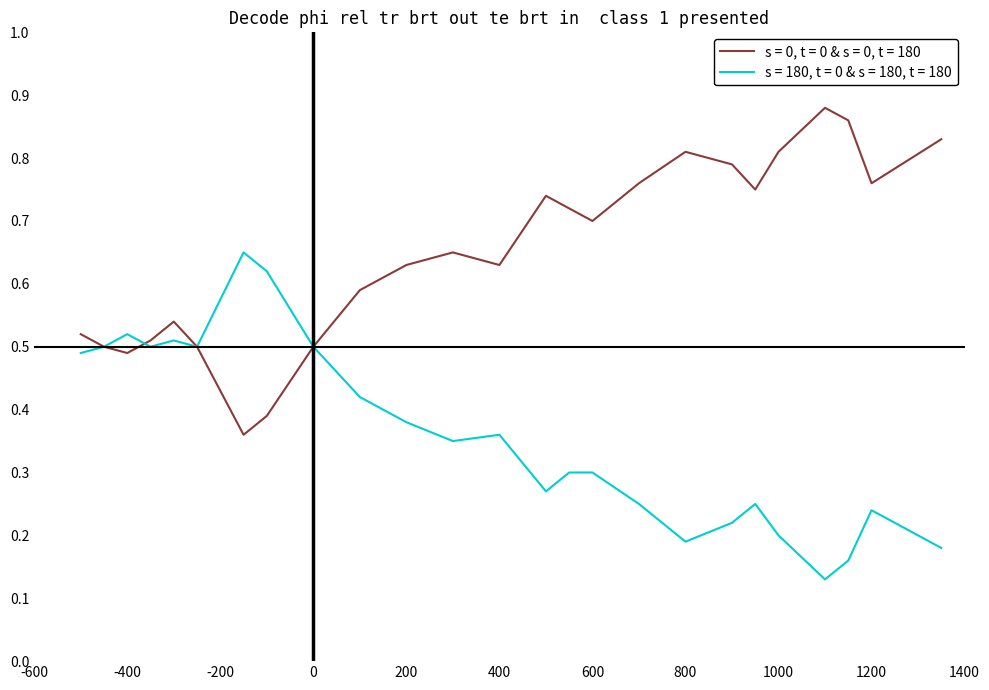

Count the s = 180, t = 0 & s = 180, t = 180 values in the range 0 to 1.

25